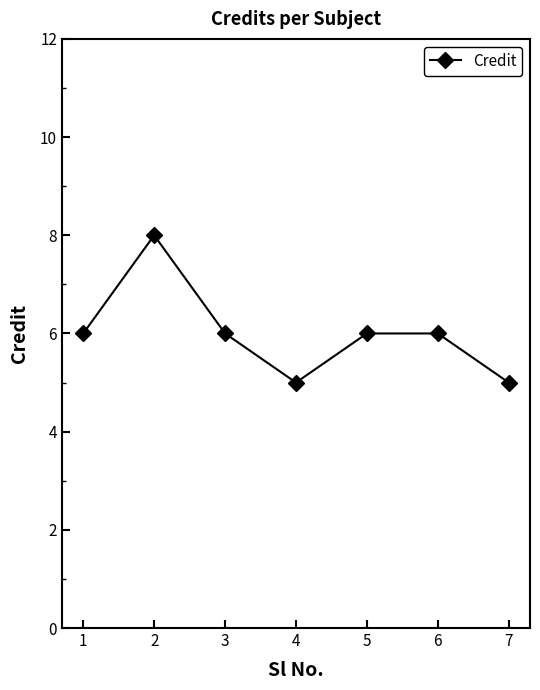

Is it true that the value at 6 is 4?

False